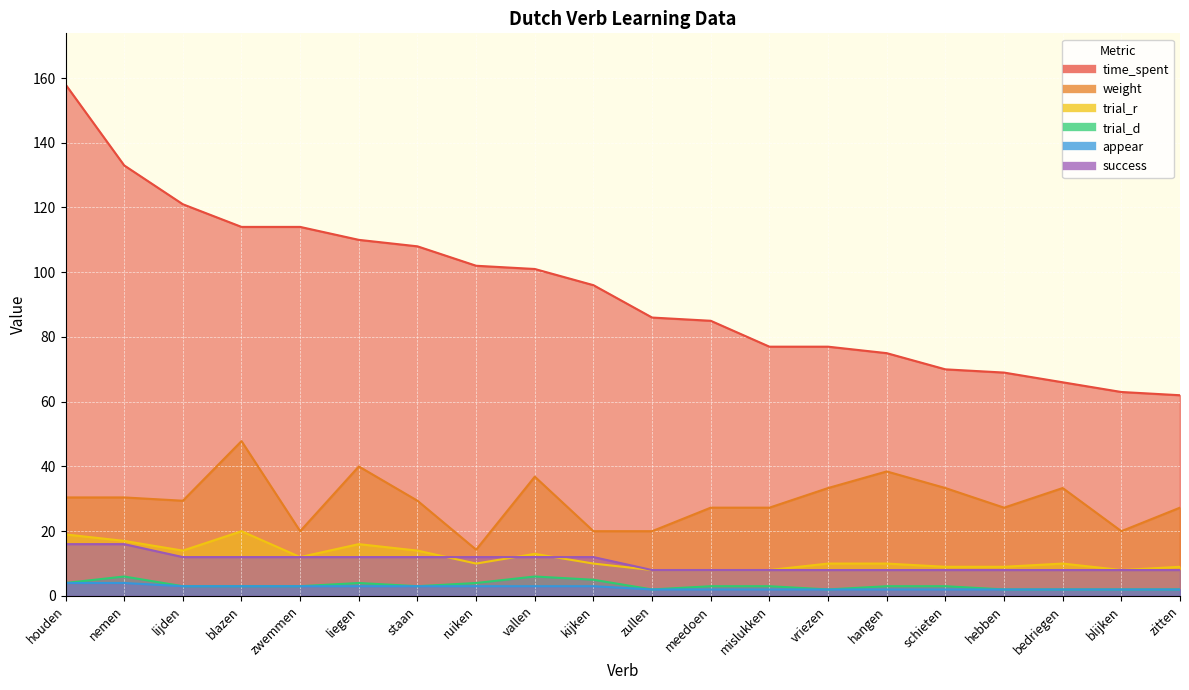

True or false: appear and success intersect in this chart.

False